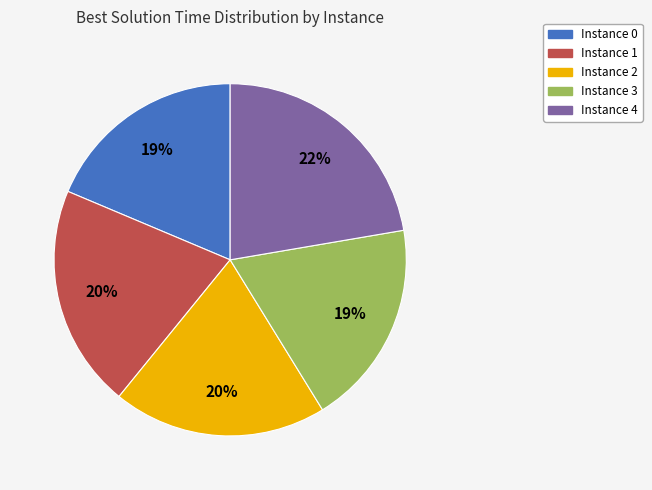

To the nearest percent, what is the difference between the Instance 2 and Instance 3 slice percentages?

1%